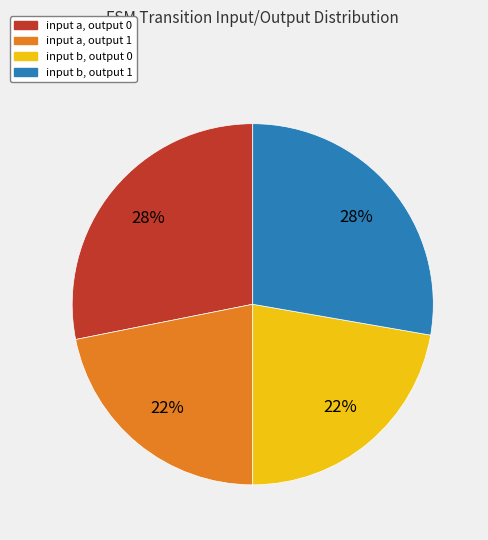

How many slices are in this pie chart?

4